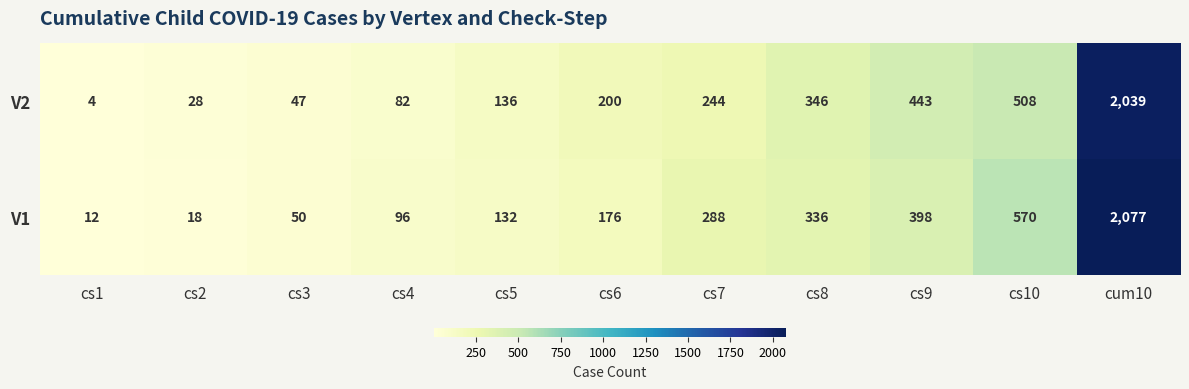

What is the difference between the V2 values at cs4 and cs9?

361